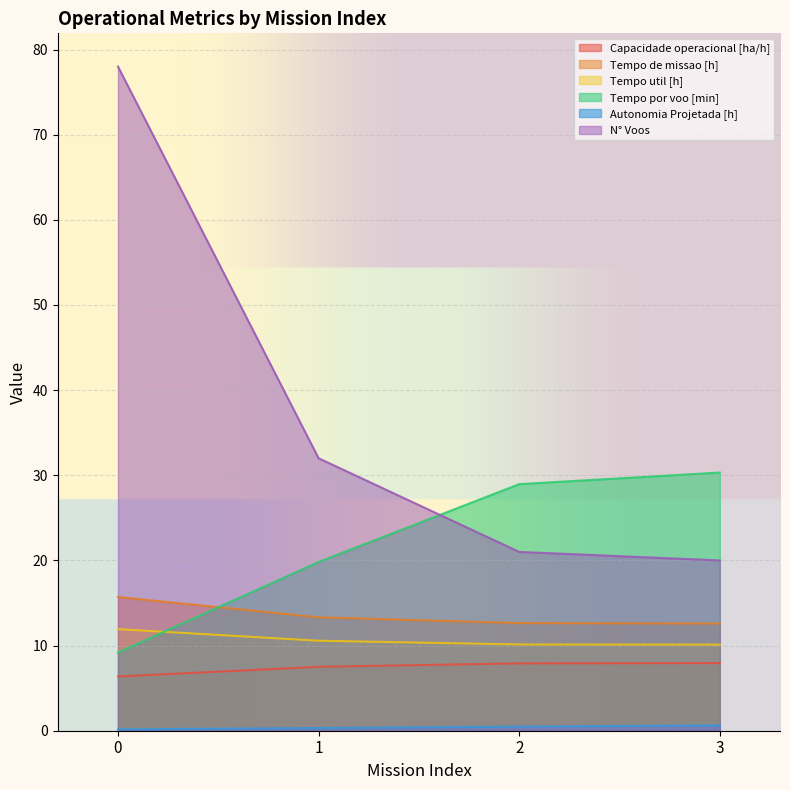

Is the value of Autonomia Projetada [h] at 2 greater than the value of N° Voos at 3?

No